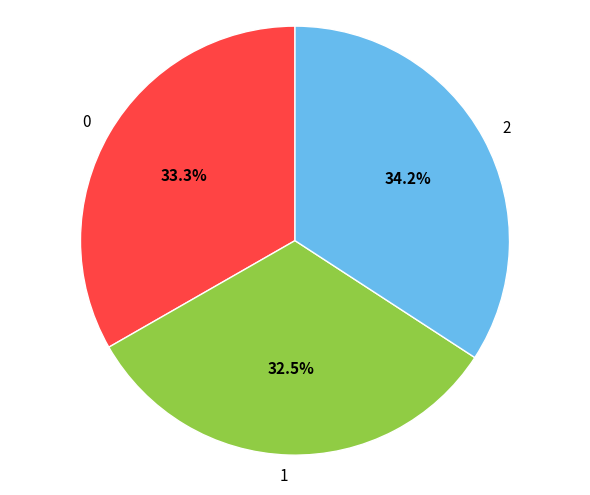

Does 0 account for over 50% of the chart?

No